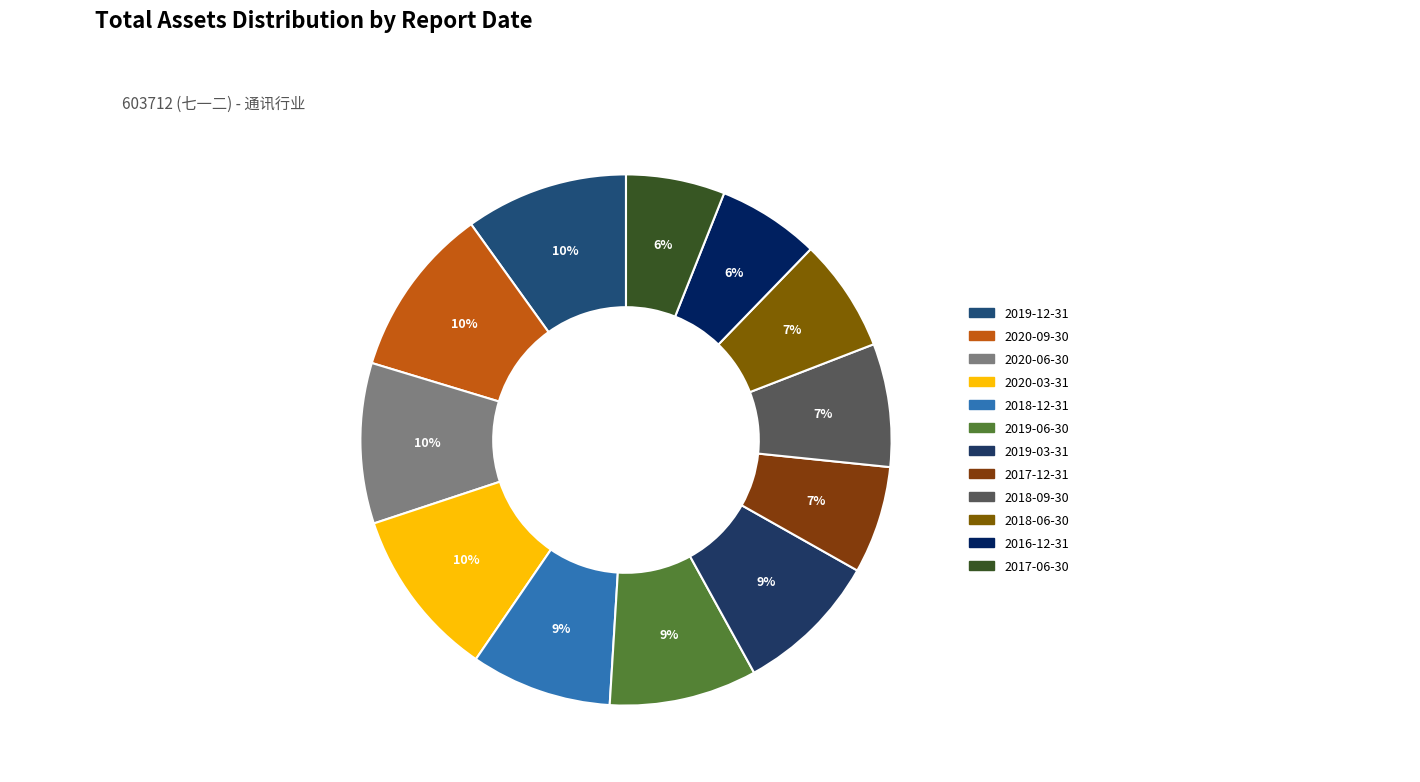

Is it true that 2018-06-30 is 1% of the pie?

False